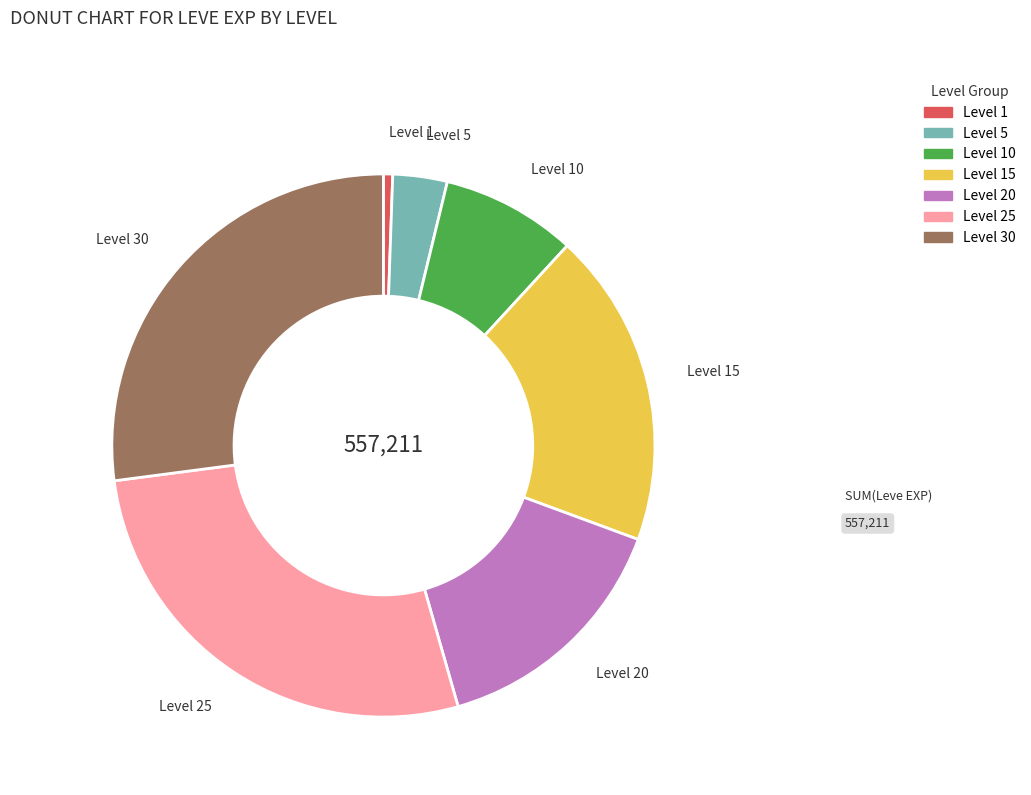

How many slices are in this pie chart?

7